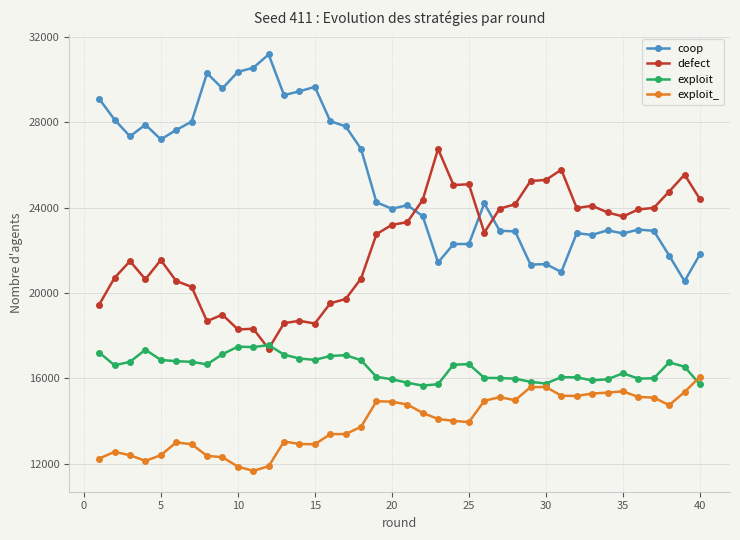

What is the value of the coop point at the 16th from the left?

28047